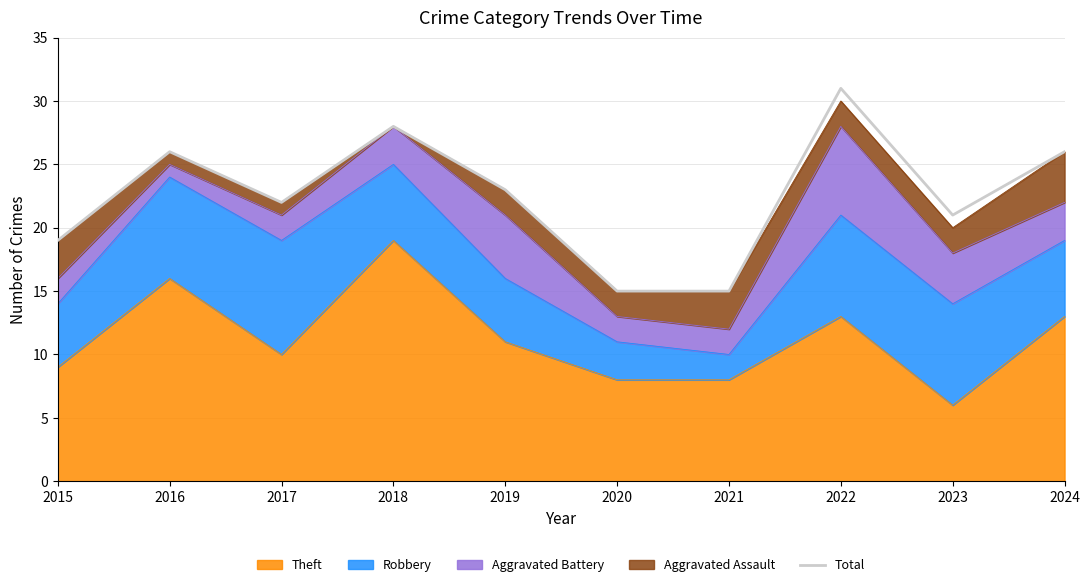

Which has a higher value, 2020 or 2024?

2024